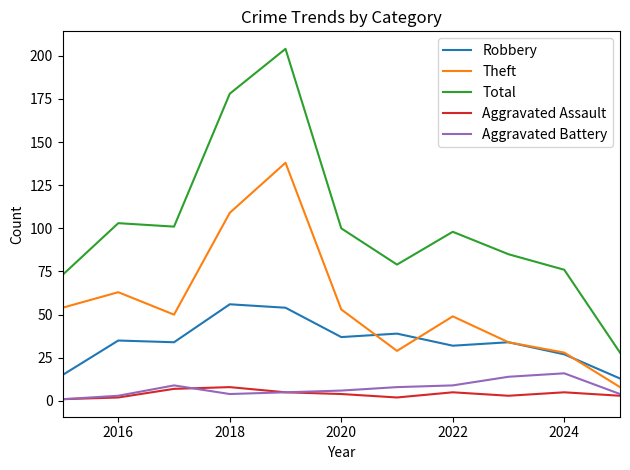

Which series has the largest total across all categories?

Total